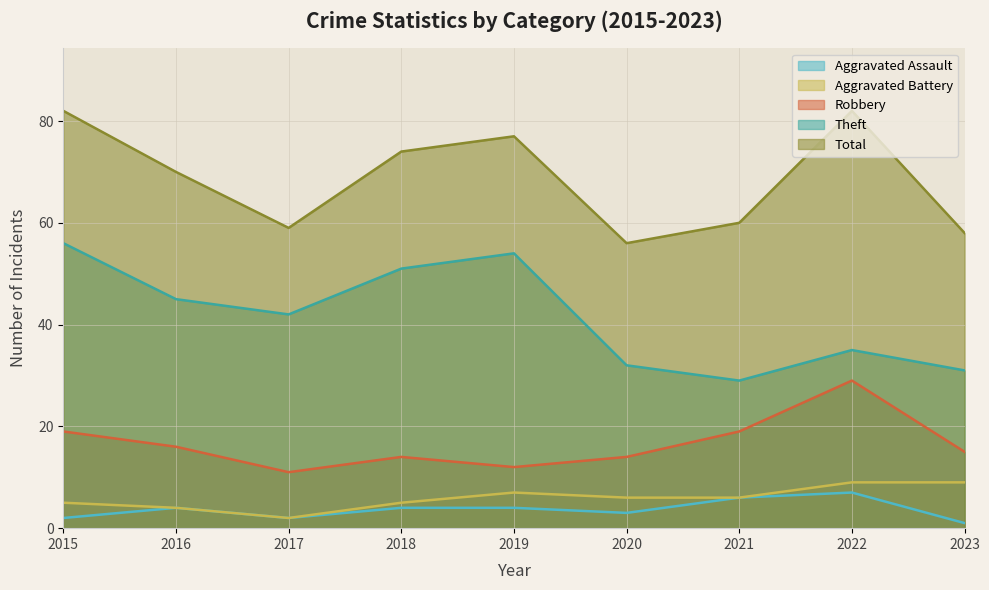

Which series has the widest spread of values?

Theft